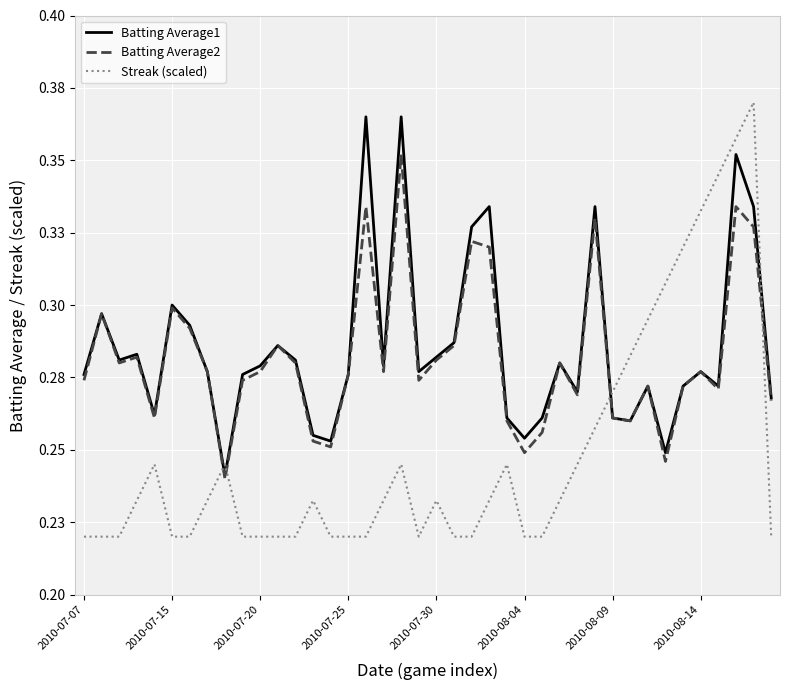

What are all the series names shown in the legend?

Batting Average1, Batting Average2, Streak (scaled)